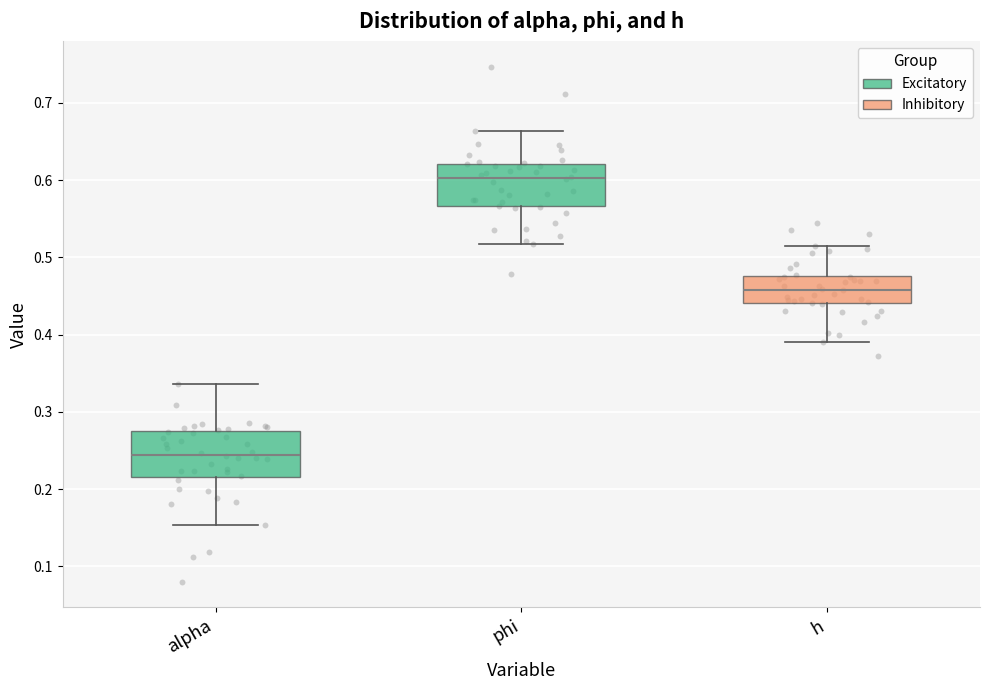

Reading left to right, read every box against the y-axis: the position of its median line, the range the box covers, and the ends of its whiskers. The values are not printed on the chart, so give them approximately, as read against the axis.

alpha: median 0.24, box 0.22 to 0.27, whiskers 0.15 to 0.34
phi: median 0.60, box 0.57 to 0.62, whiskers 0.52 to 0.66
h: median 0.46, box 0.44 to 0.48, whiskers 0.39 to 0.51